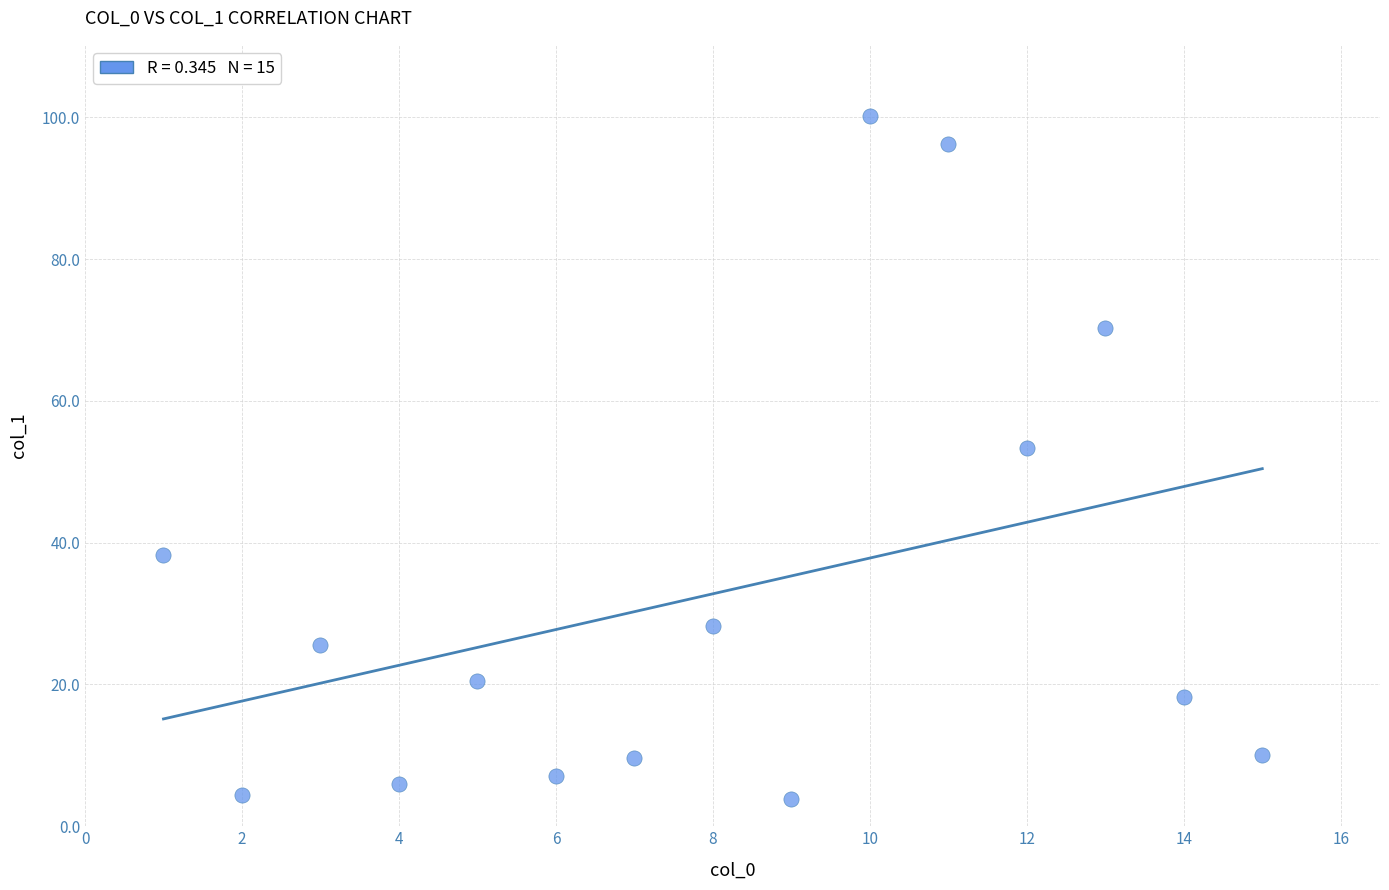

What Y value in the scatter plot is closest to 52?

53.4